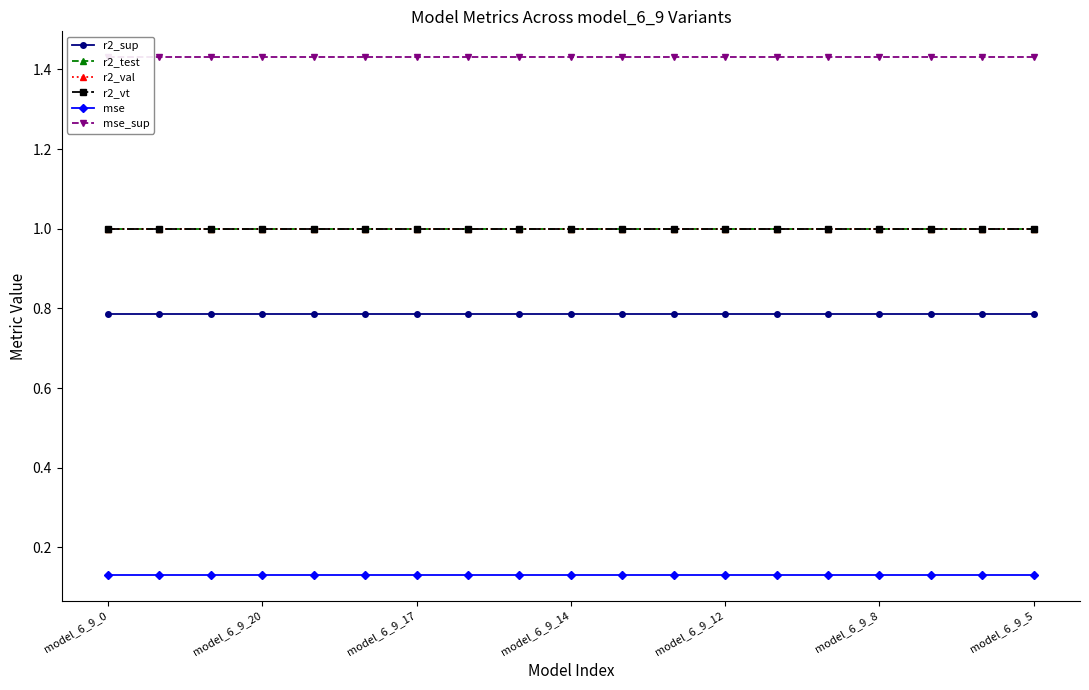

True or false: r2_vt and r2_sup intersect in this chart.

False